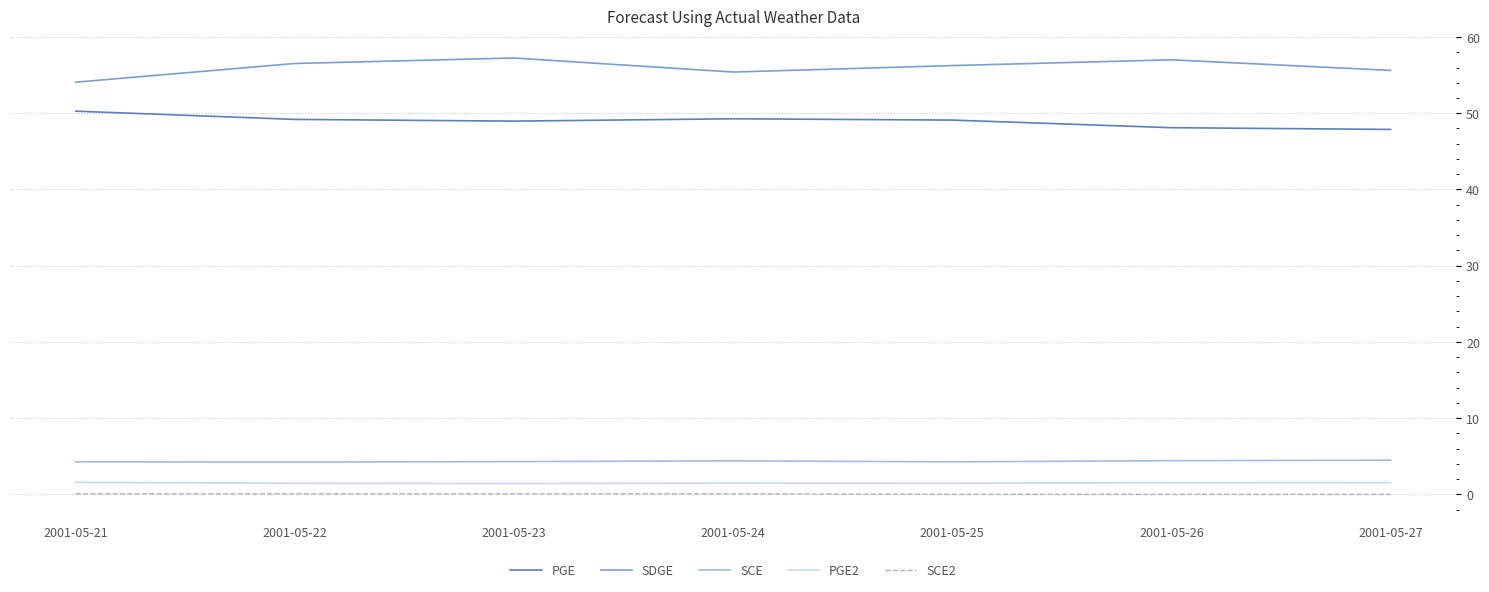

Which series has the largest total across all categories?

SDGE